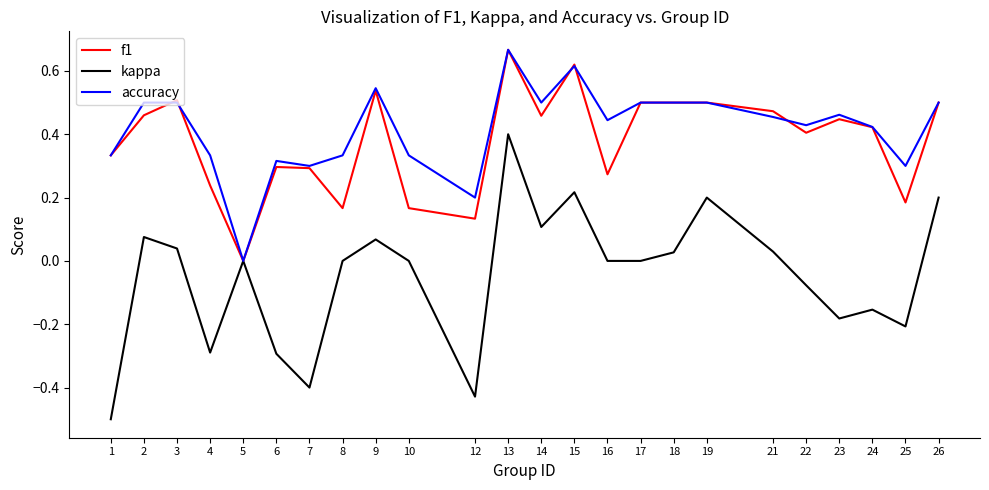

What are all the series names shown in the legend?

f1, kappa, accuracy